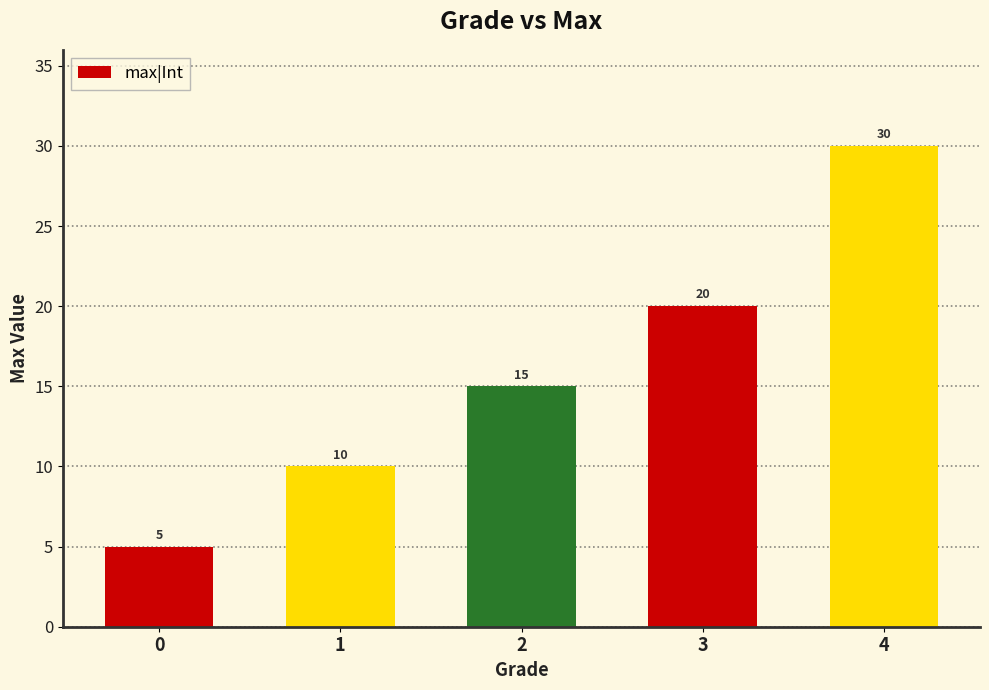

Reading left to right, extract all data points from this chart.

0=5	1=10	2=15	3=20	4=30